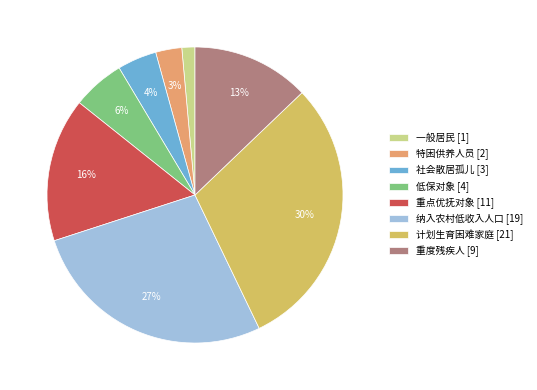

To the nearest percent, what is the difference between the largest and smallest slice percentages?

29%